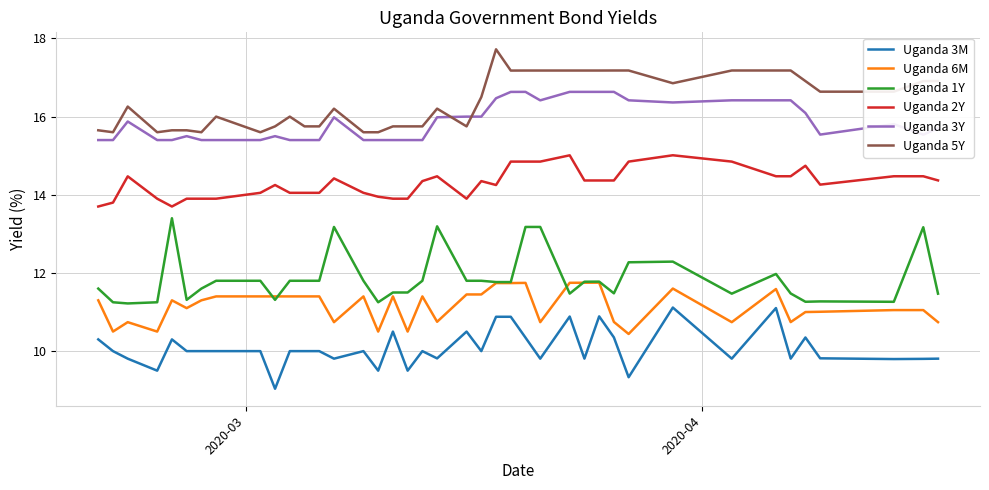

True or false: Uganda 2Y and Uganda 3M cross at least once.

False